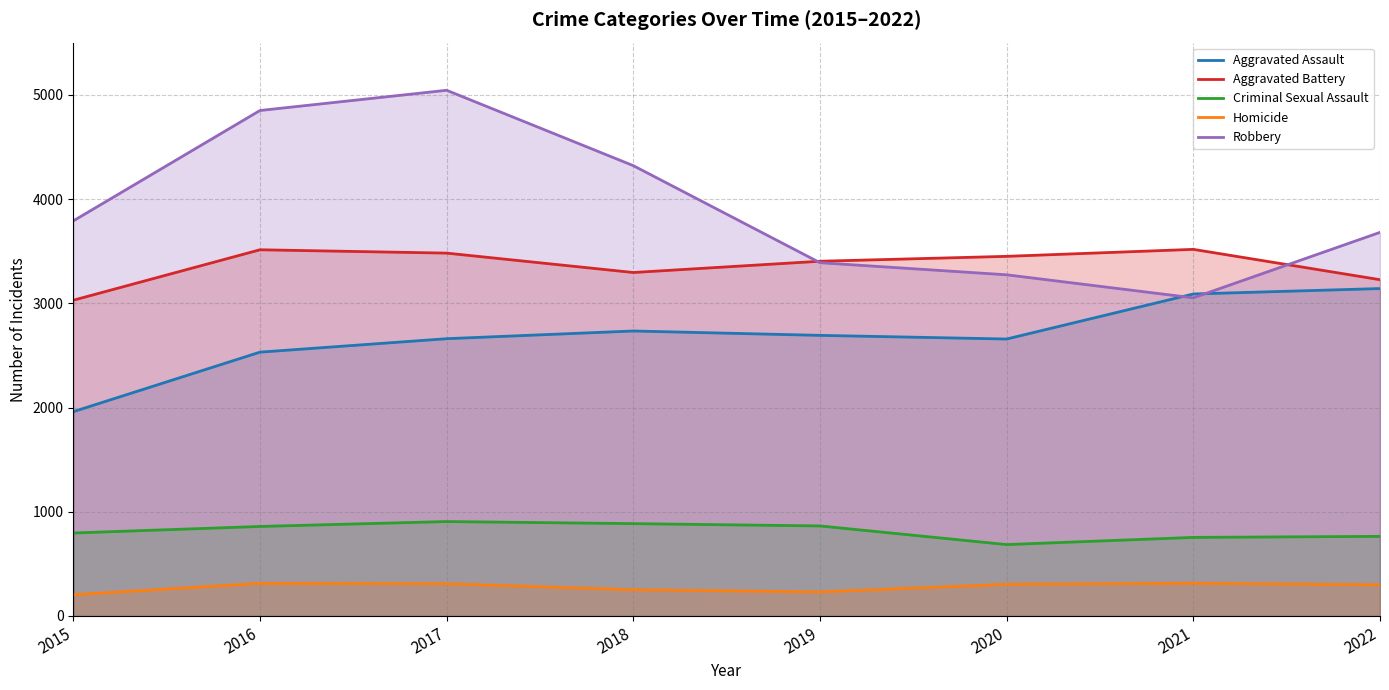

List the series in order of their peak value, lowest first.

Homicide, Criminal Sexual Assault, Aggravated Assault, Aggravated Battery, Robbery